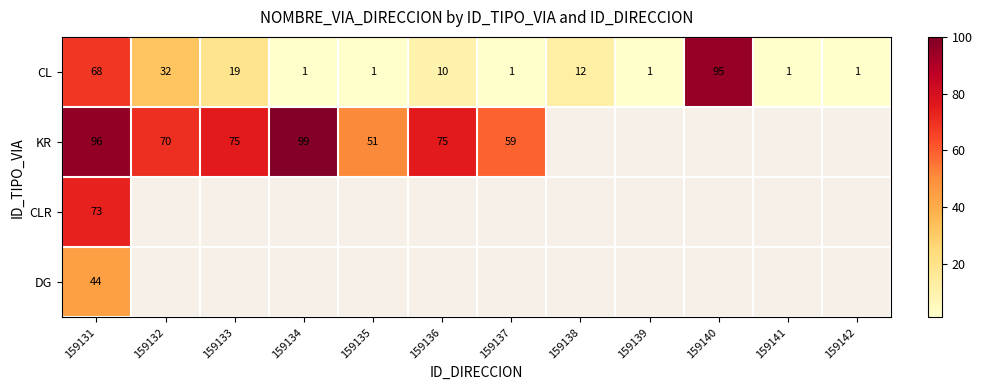

True or false: KR has a value of 51 at 159135.

True